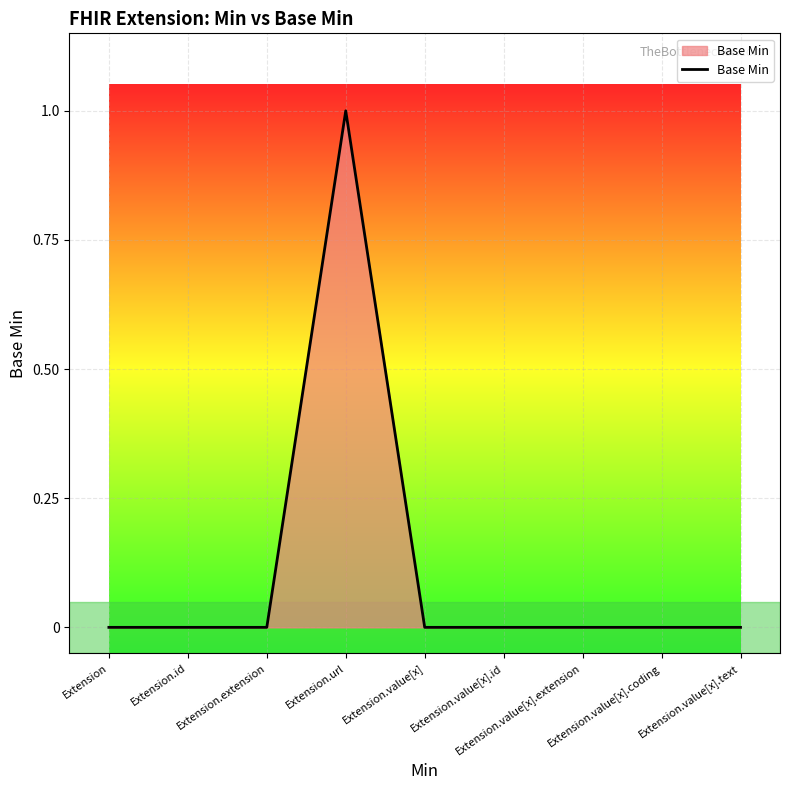

Reading right to left, extract all data points from this chart.

Extension.value[x].text=0	Extension.value[x].coding=0	Extension.value[x].extension=0	Extension.value[x].id=0	Extension.value[x]=0	Extension.url=1	Extension.extension=0	Extension.id=0	Extension=0